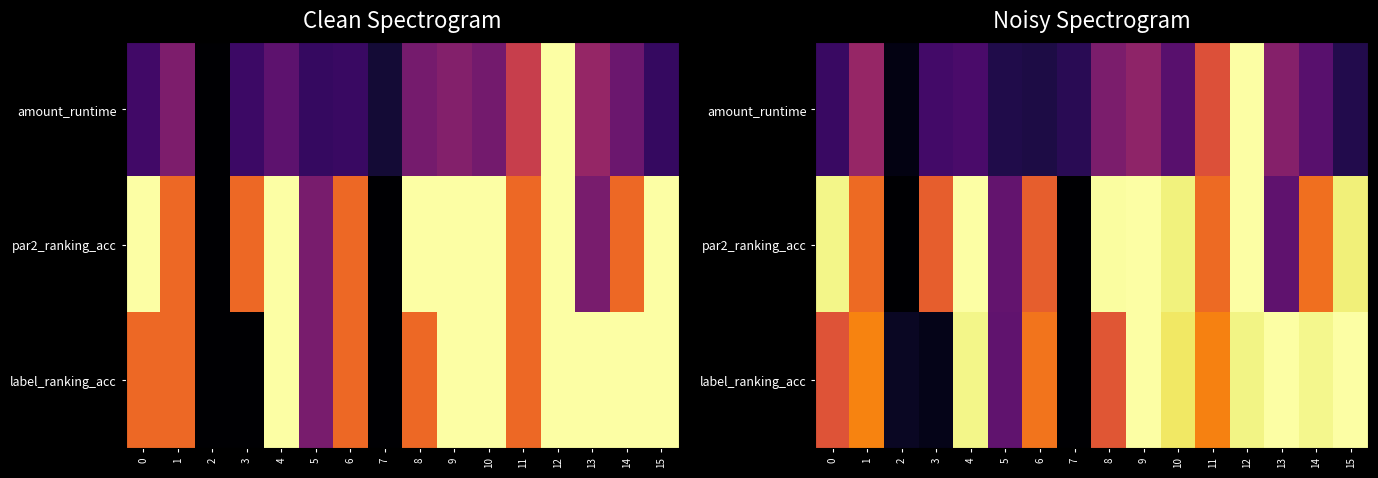

At how many categories does at least one series exceed 0?

16